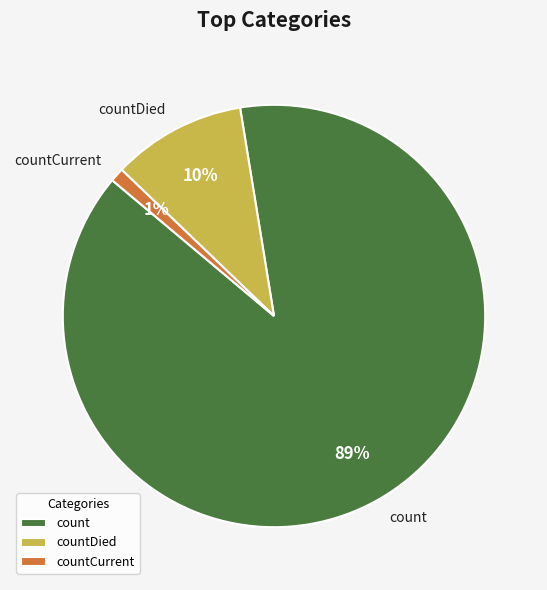

What is the largest slice in the pie chart?

count